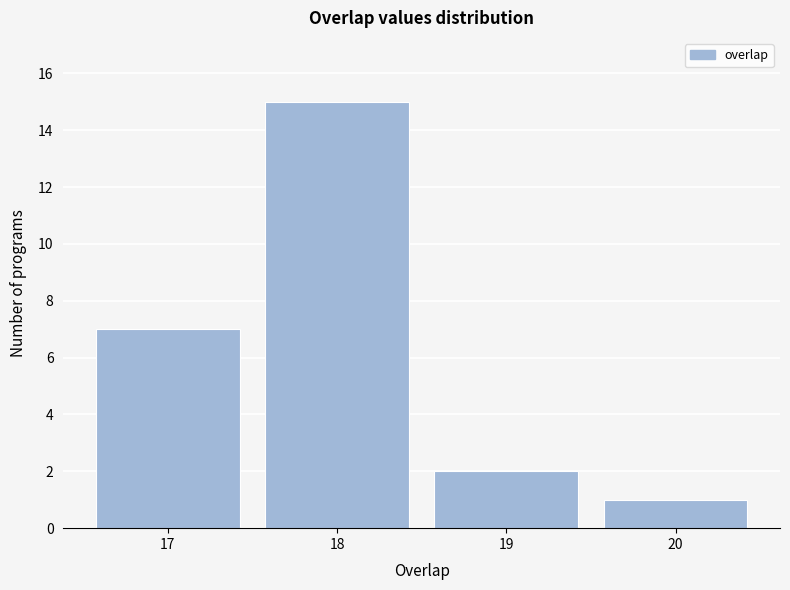

Which range on the x-axis has the tallest bar?

17.5 to 18.5